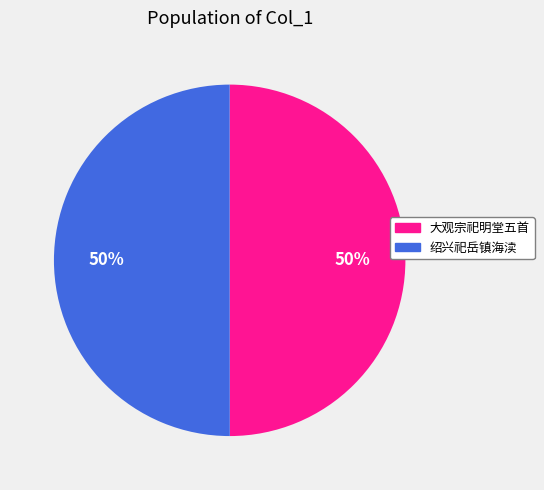

To the nearest percent, what is the average slice percentage?

50%